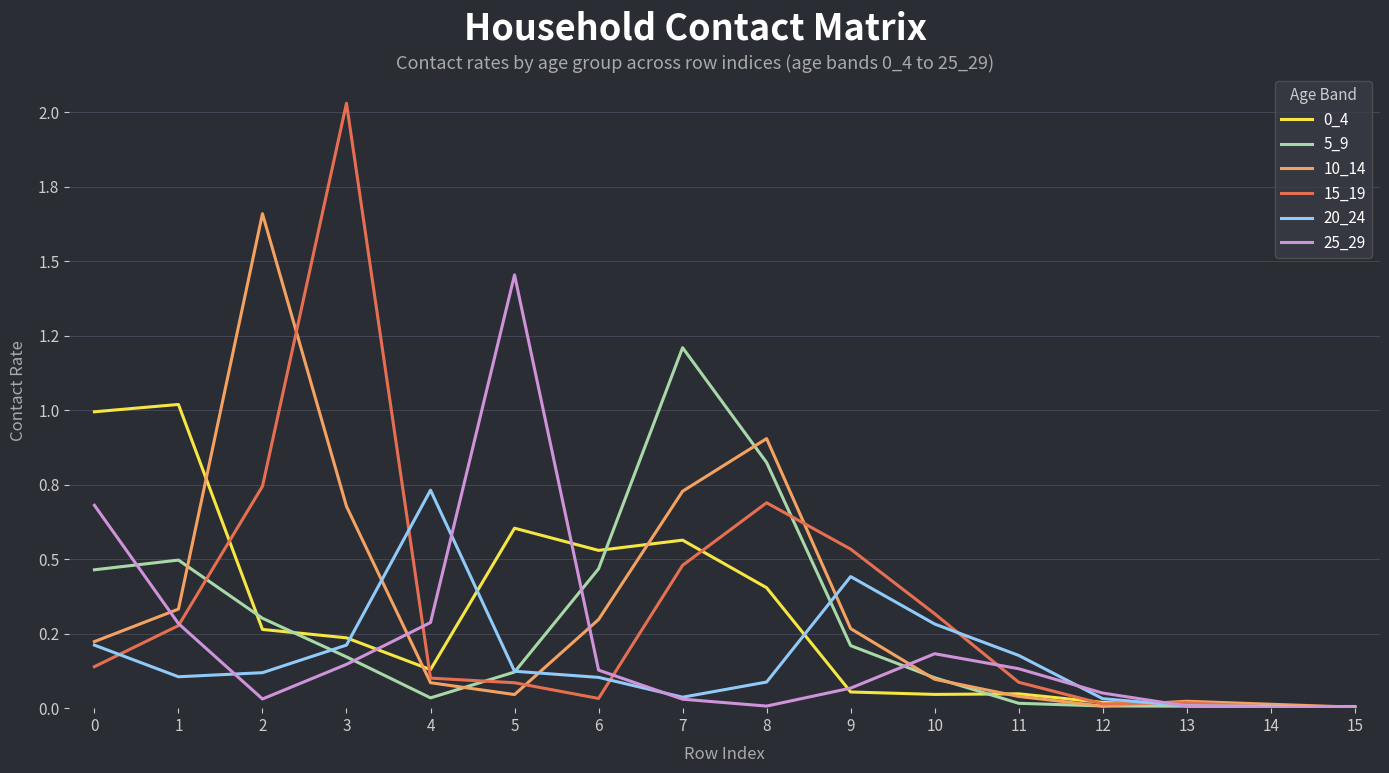

What is the average value of the 5_9 series?

0.3